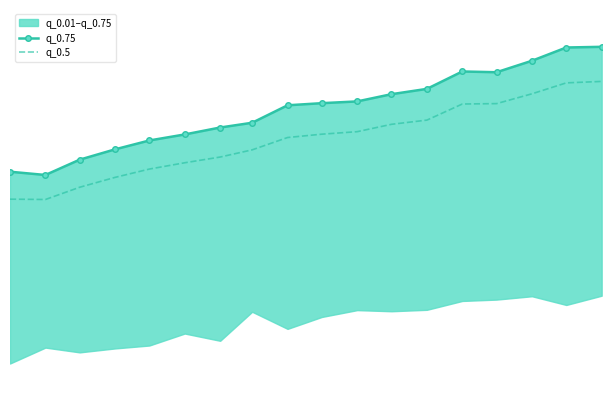

True or false: q_0.5 and q_0.75 cross at least once.

False